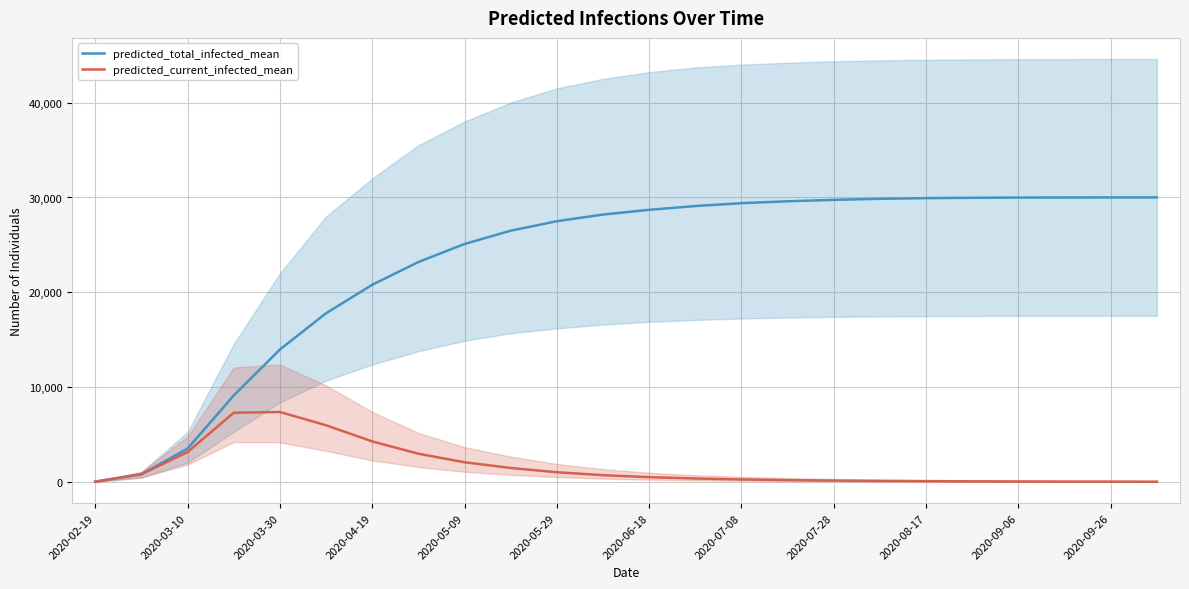

How many values in the predicted_total_infected_mean series are below 28700?

12